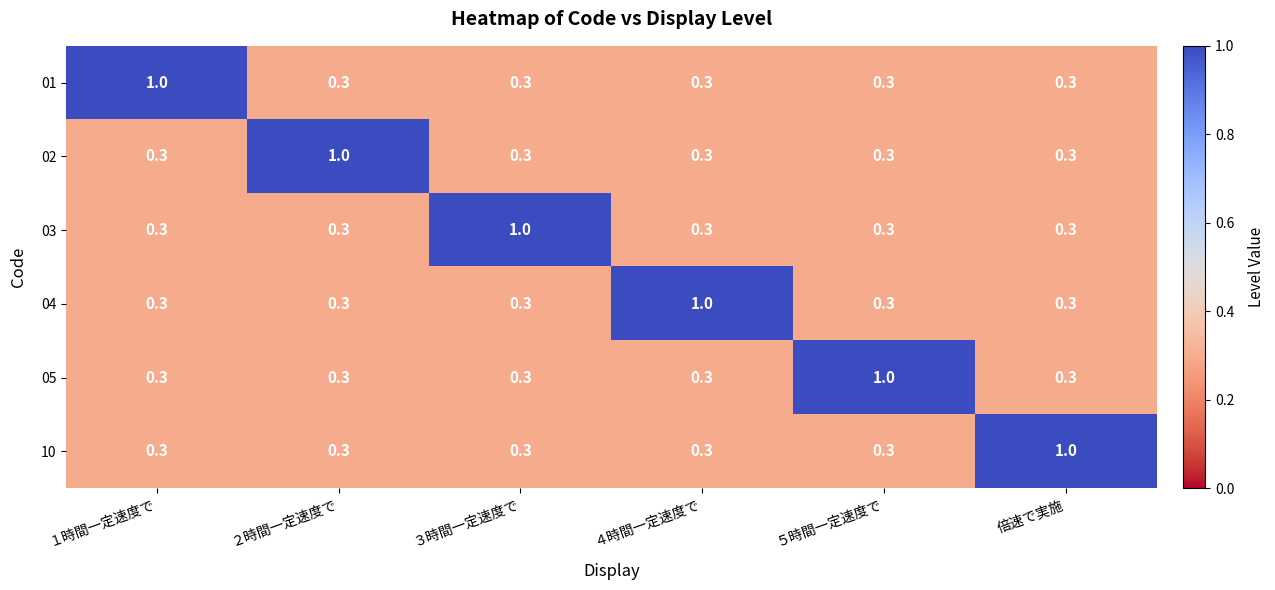

How many series are shown in this chart?

6